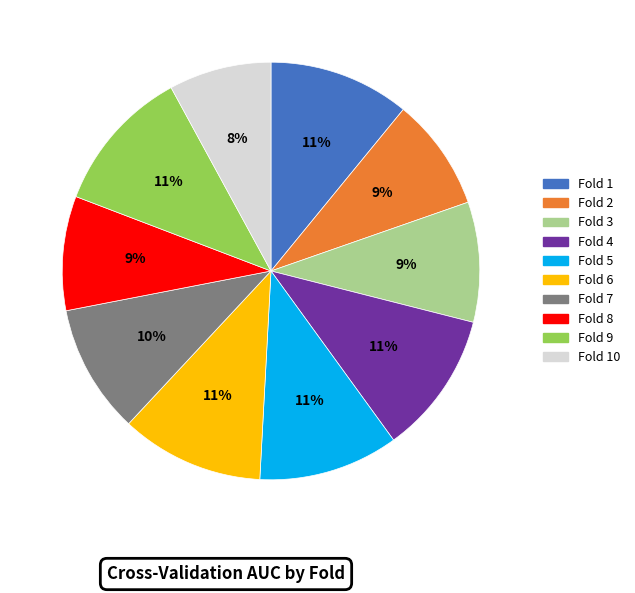

Which slice is the smallest?

Fold 10